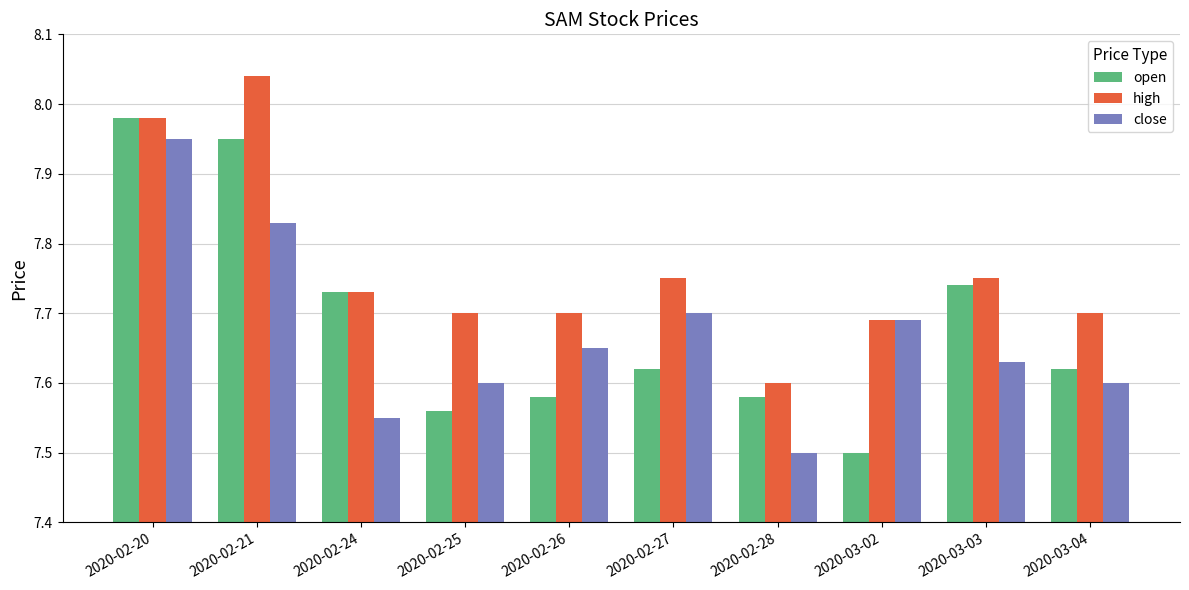

How many bars are there in each group?

3